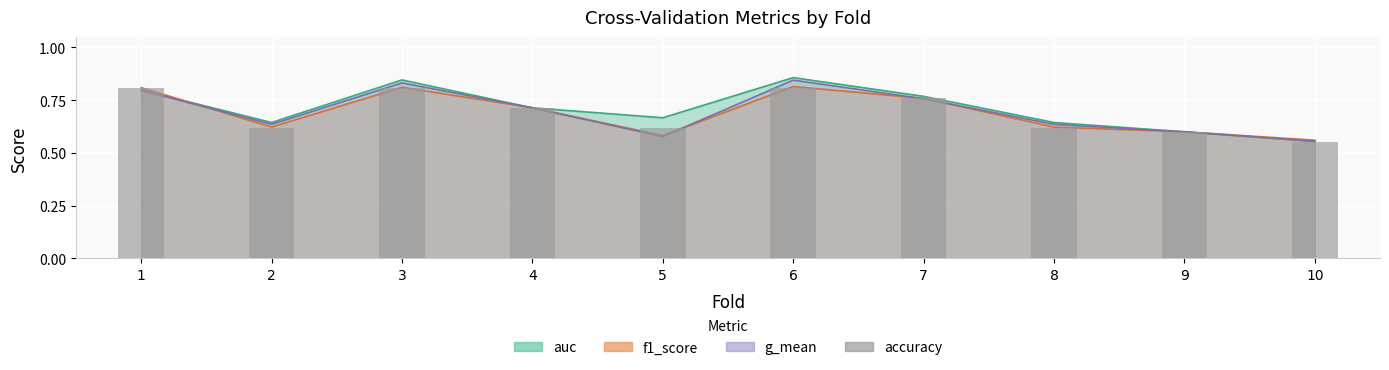

What is the difference between the maximum and minimum values?

0.3